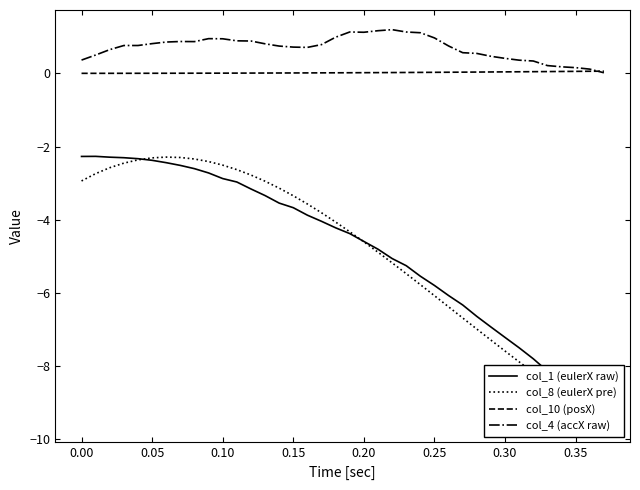

Which series has the widest spread of values?

col_8 (eulerX pre)